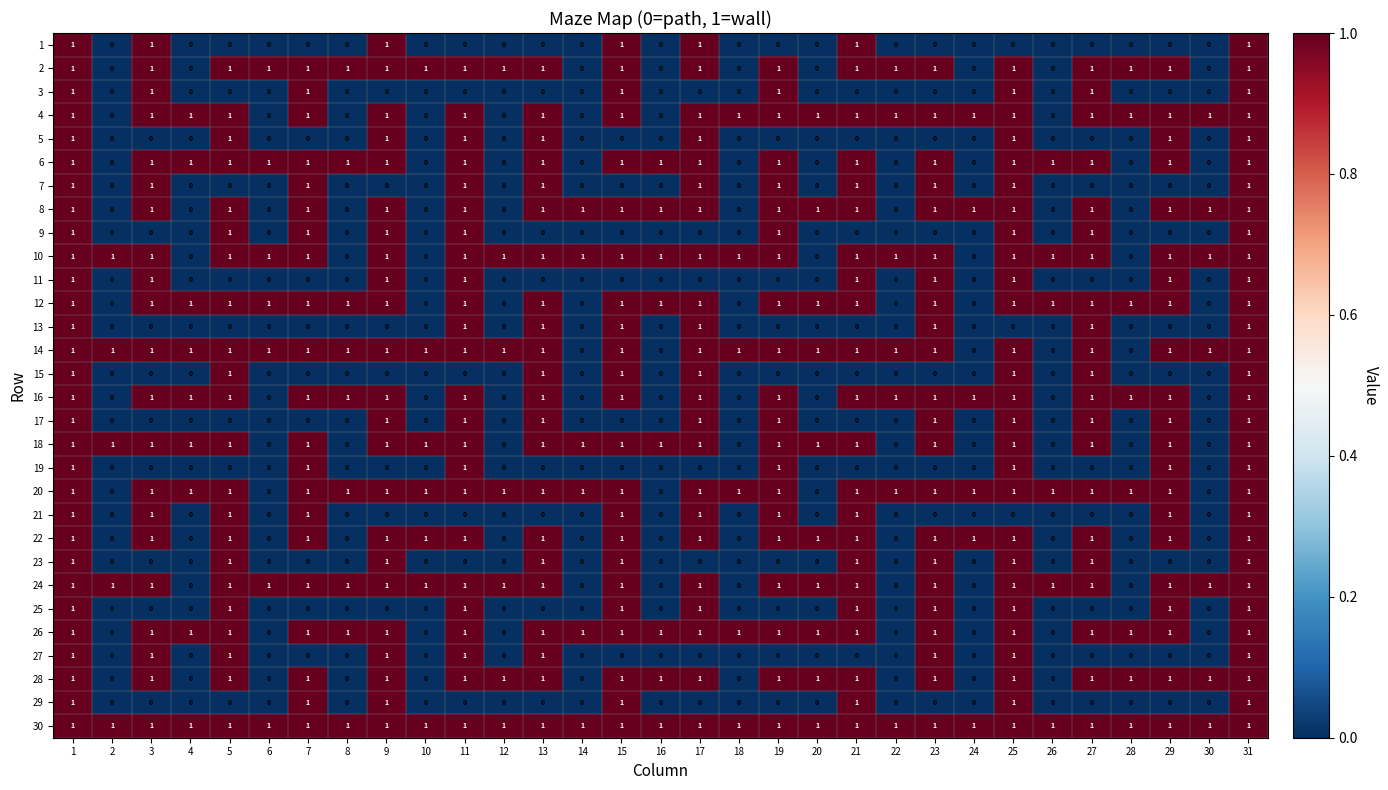

What is the greatest value displayed?

1